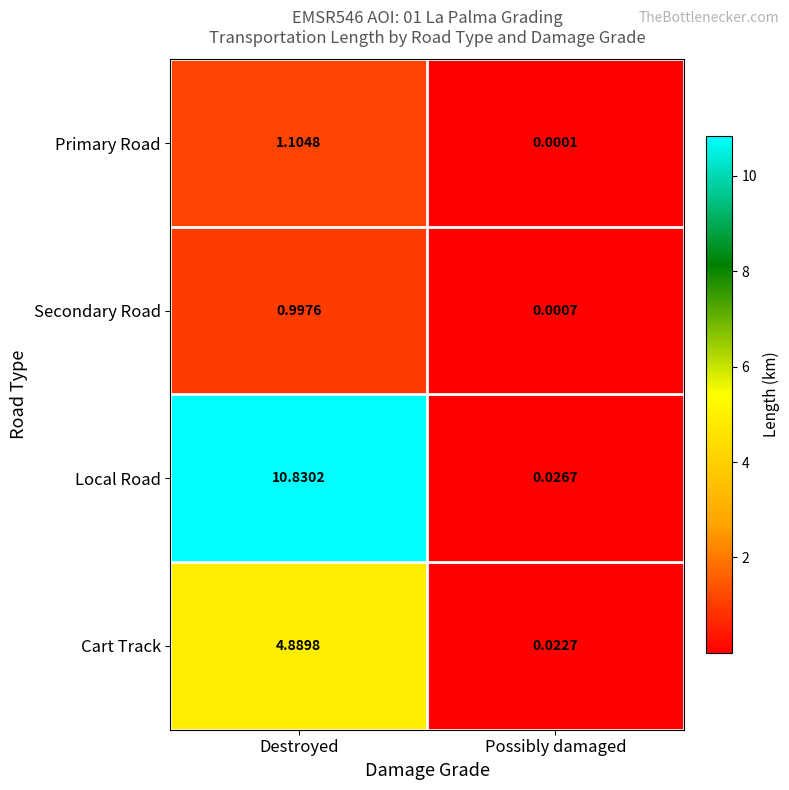

Which category has the highest value in the Secondary Road series?

Destroyed